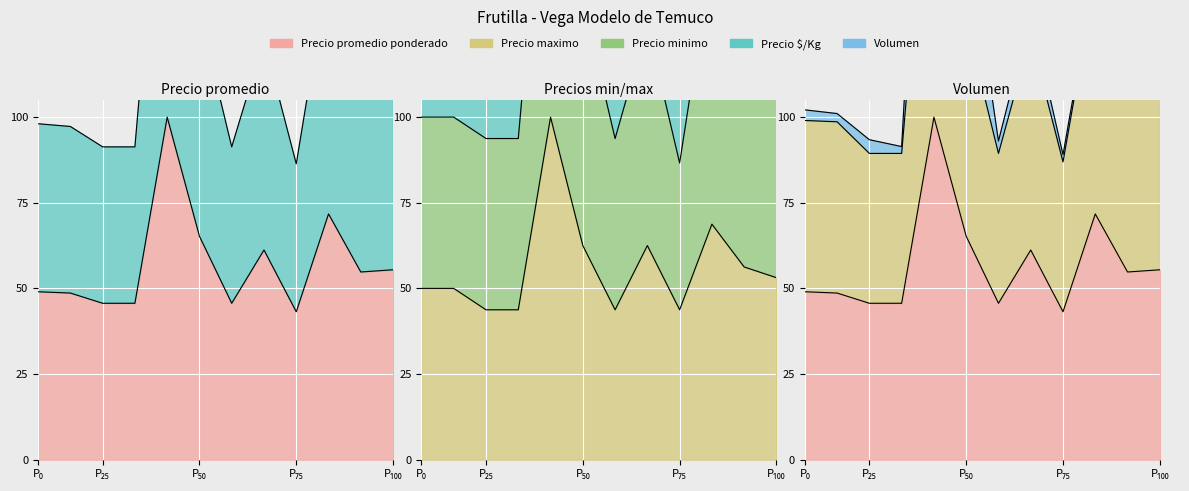

What is the highest value of the Precio minimo series?

200.0